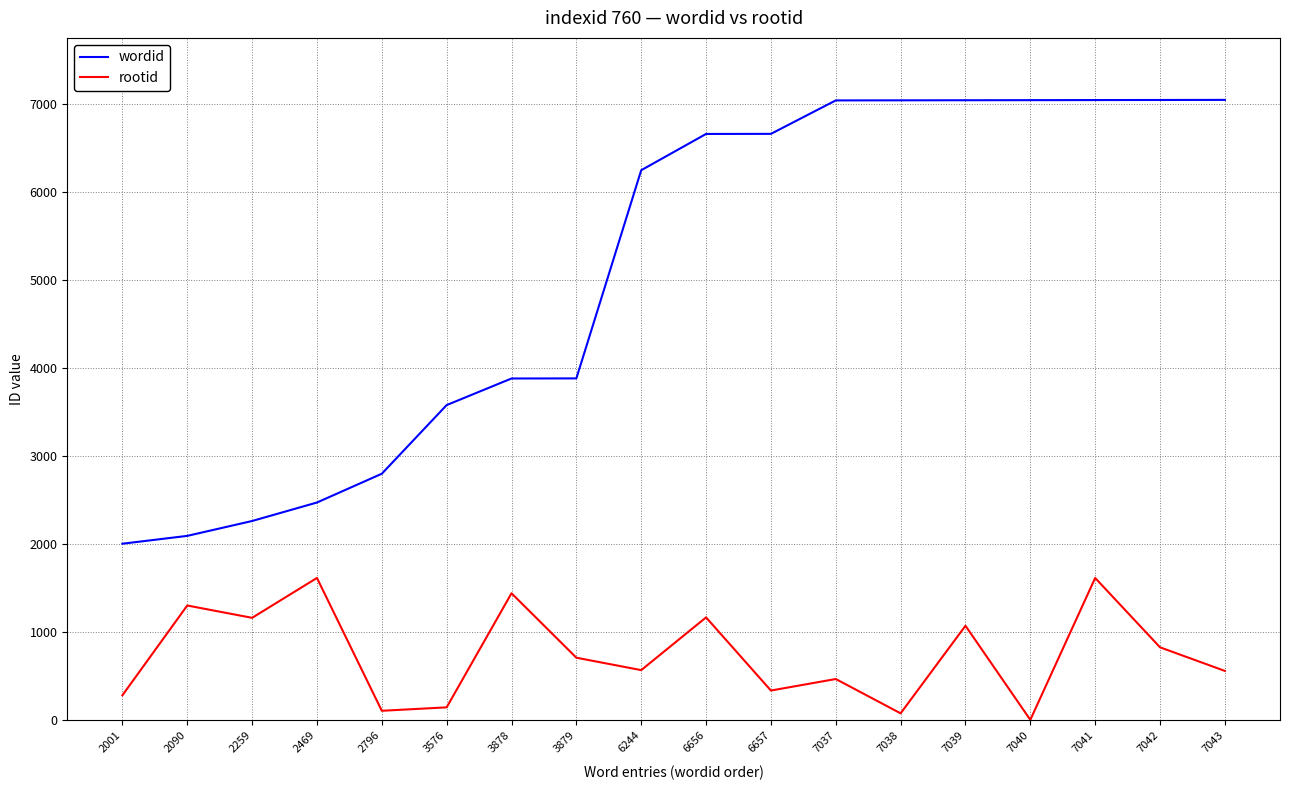

At which label is wordid closest to 4522?

3879